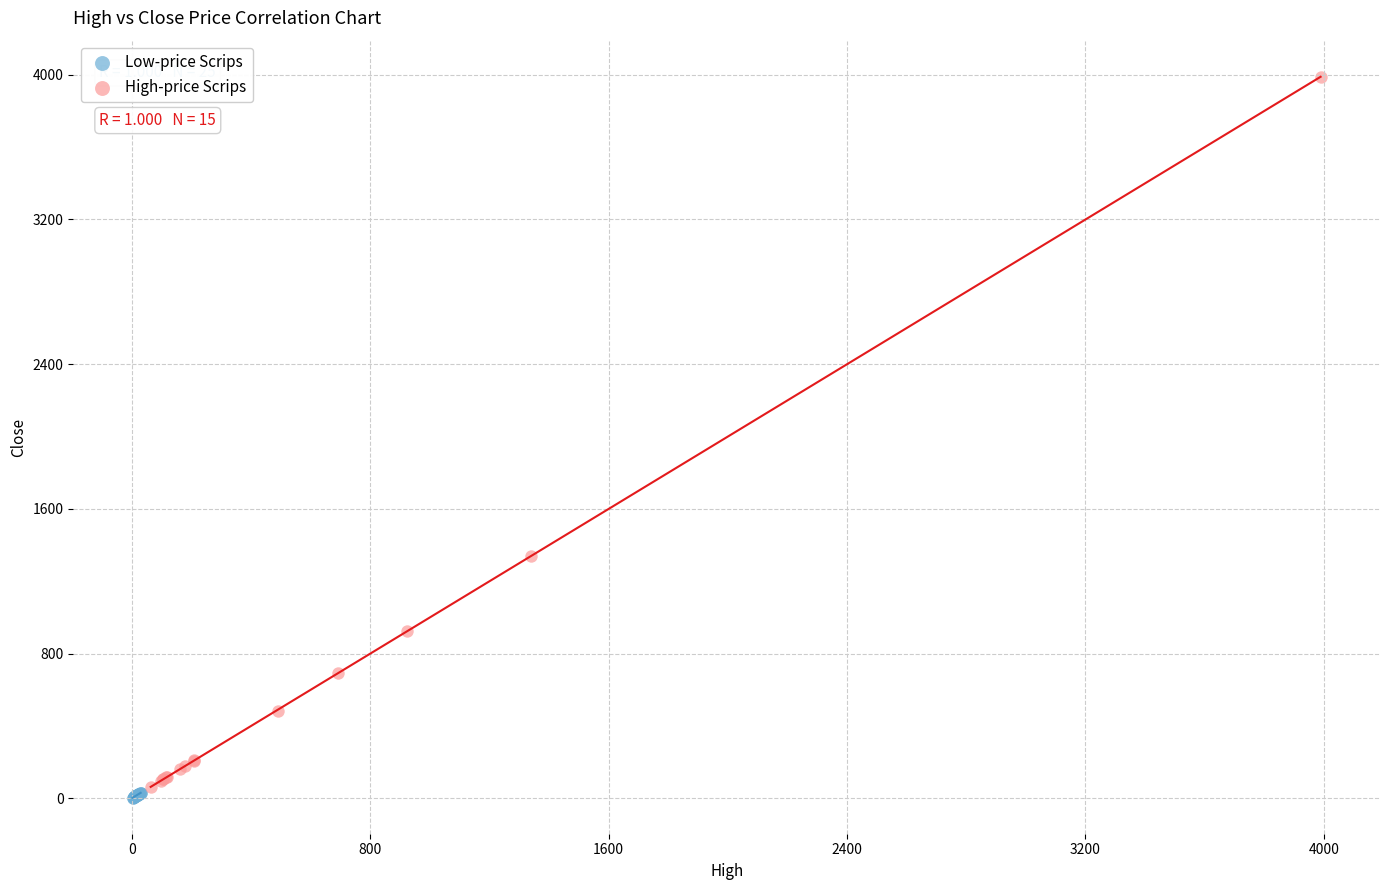

Which series reaches the maximum Y coordinate?

High-price Scrips